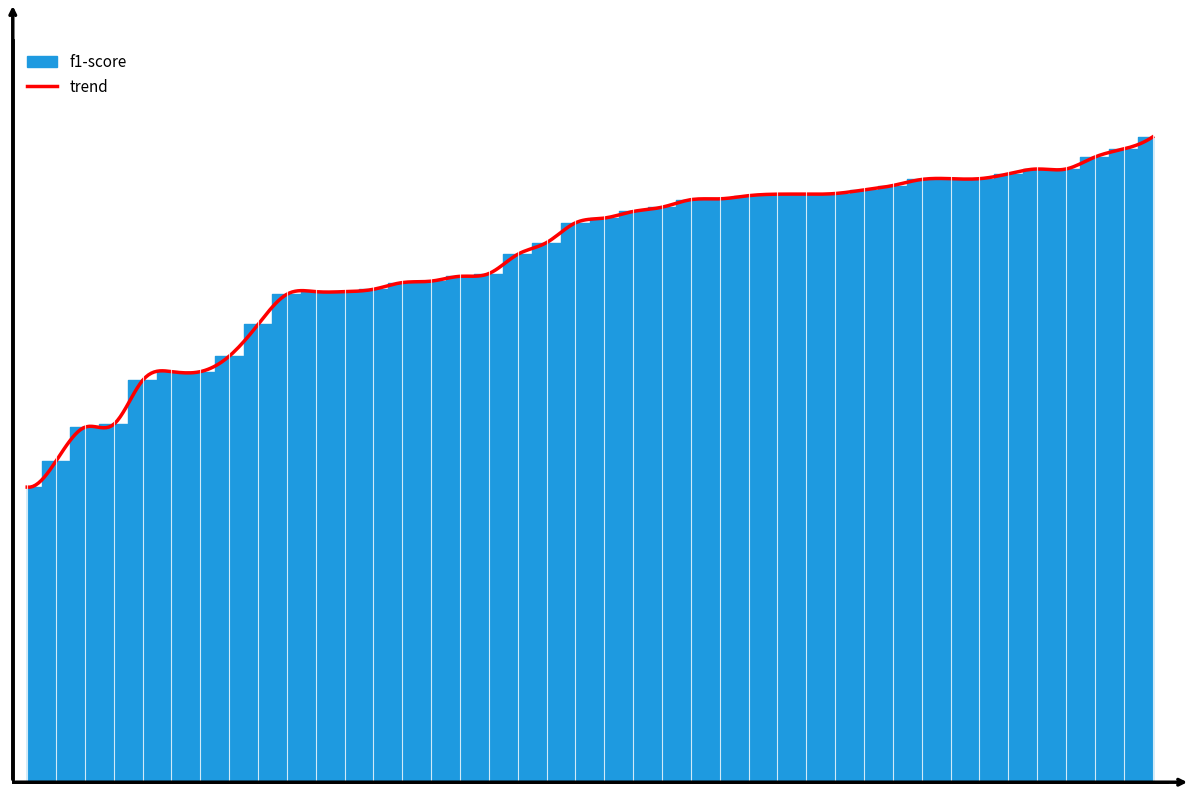

How many lines are shown in the chart?

1